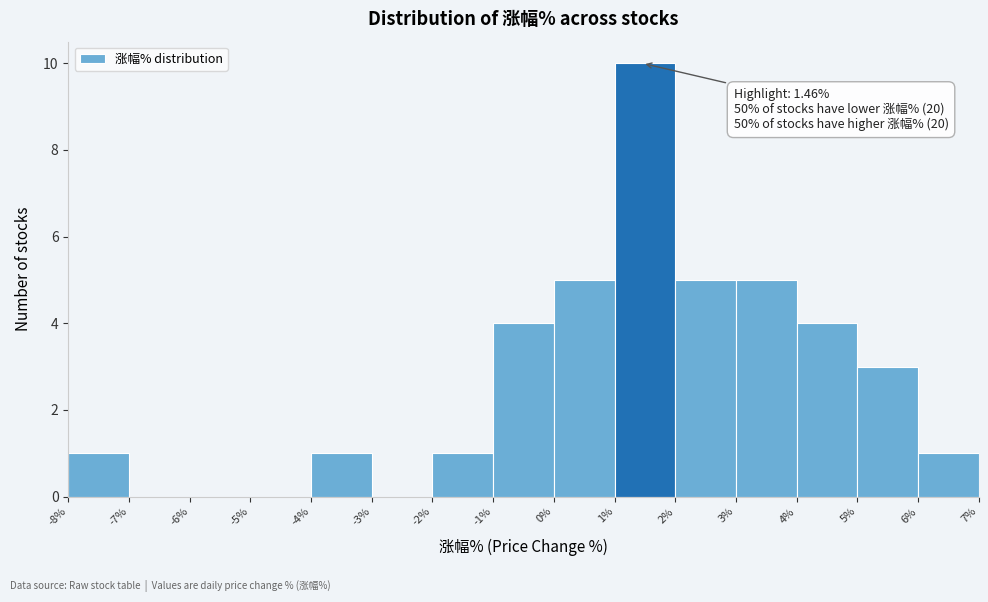

Which range on the x-axis has the tallest bar?

1% to 2%